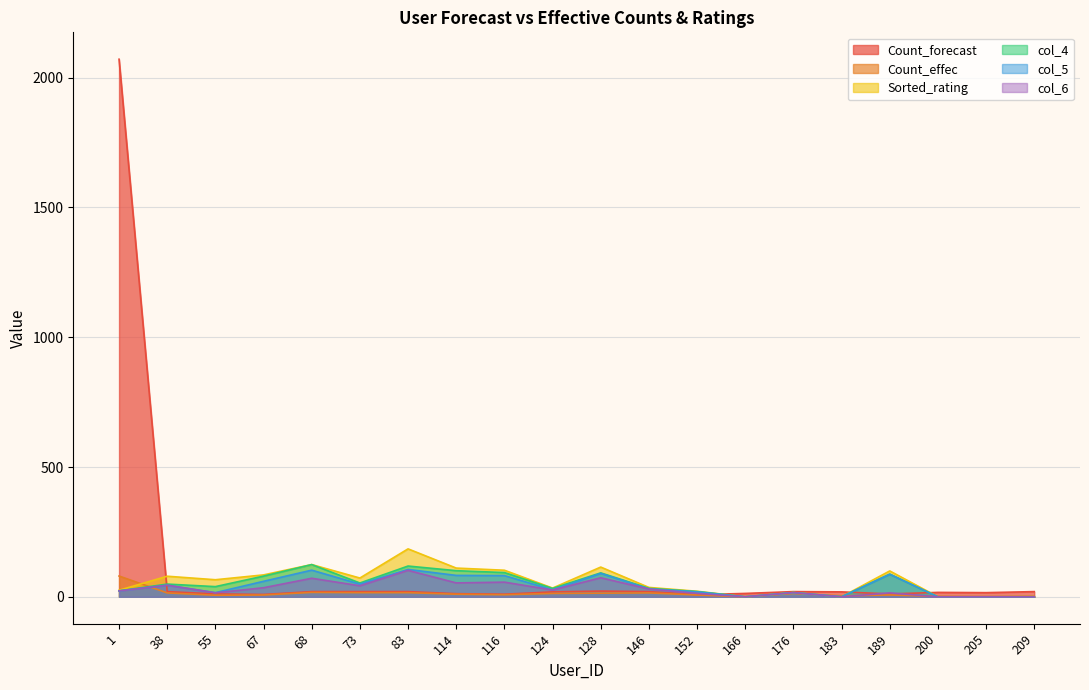

What is the value of the col_4 point at the 12th from the left?

32.7